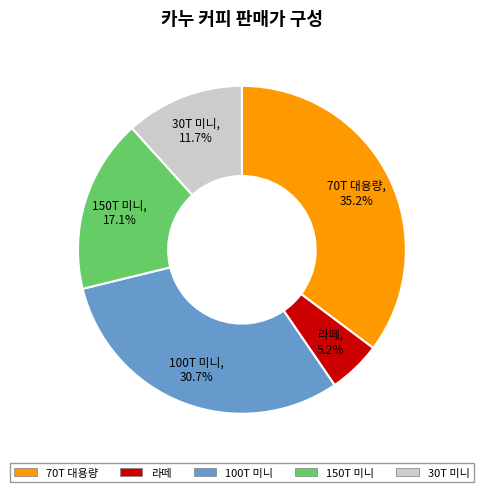

Does any single category account for the majority?

No